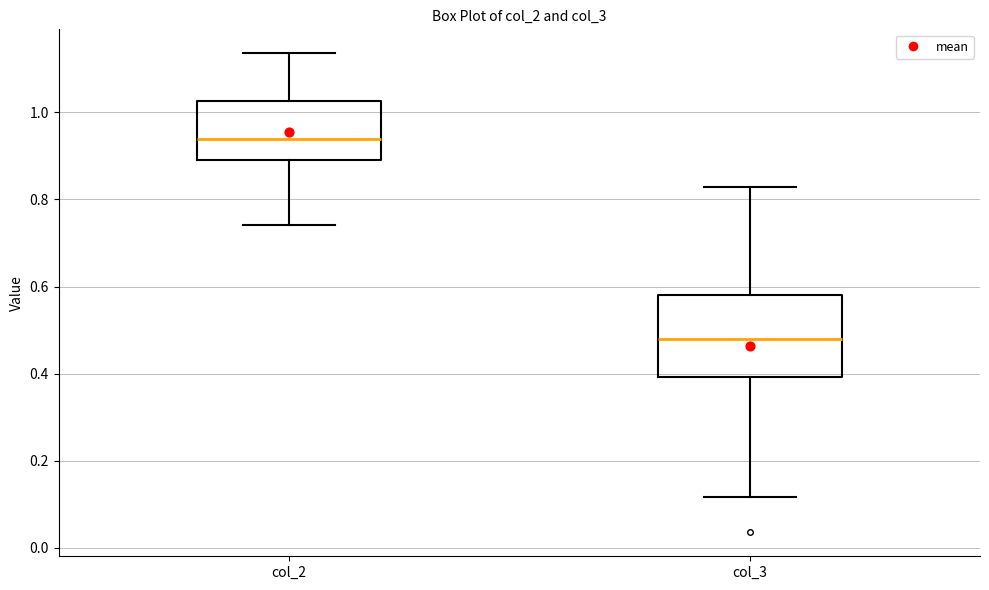

Reading left to right, transcribe this box plot: for each box, give where its median line is, the range the box spans, and where its two whiskers end, as read against the y-axis. The values are not printed on the chart, so give them approximately, as read against the axis.

col_2: median 0.94, box 0.90 to 1.02, whiskers 0.74 to 1.14
col_3: median 0.48, box 0.40 to 0.58, whiskers 0.12 to 0.82